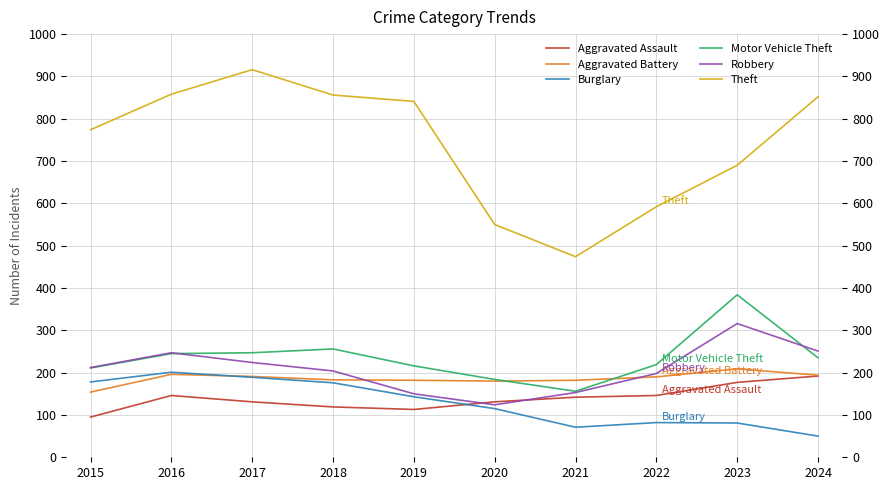

List the series in order of their peak value, highest first.

Theft, Motor Vehicle Theft, Robbery, Aggravated Battery, Burglary, Aggravated Assault